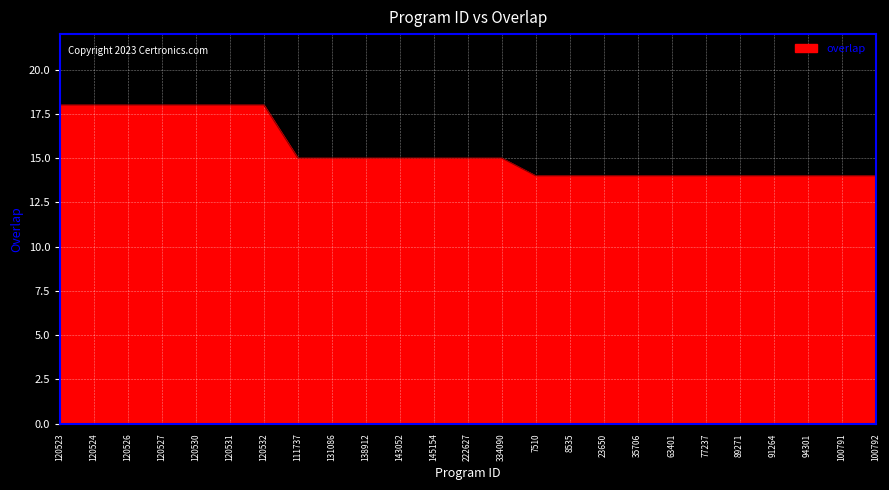

What is the minimum value shown in the chart?

14